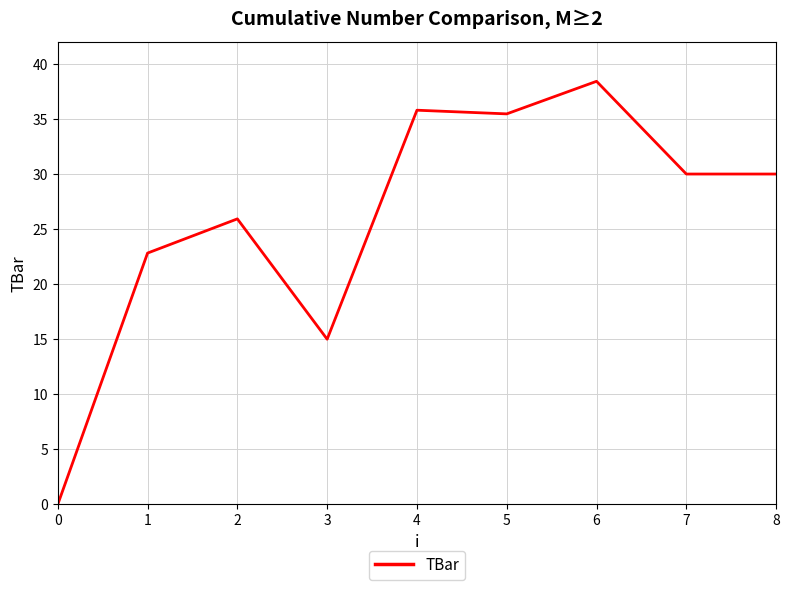

How many lines are shown in the chart?

1